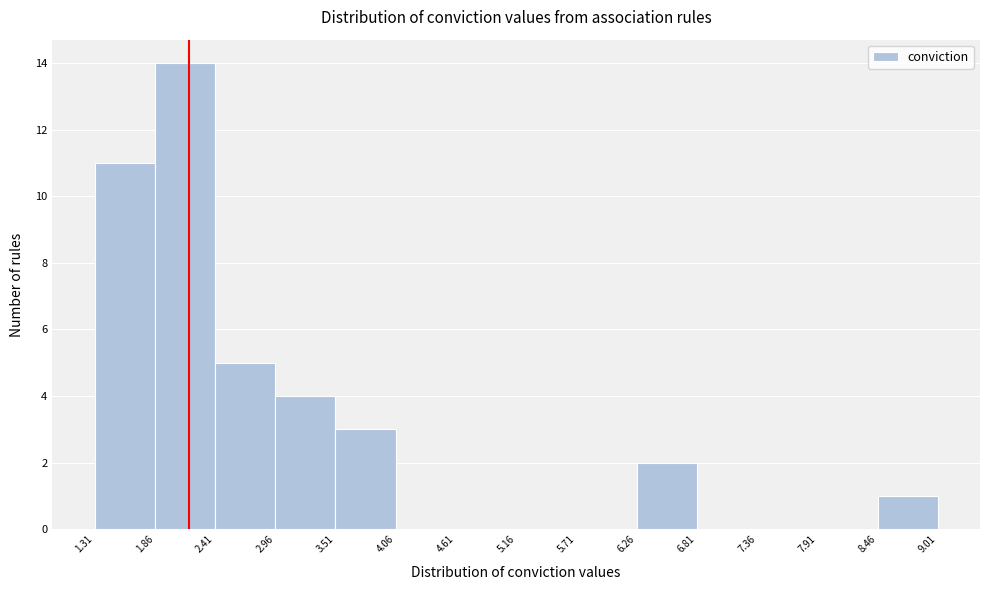

Which range on the x-axis has the tallest bar?

1.86 to 2.41